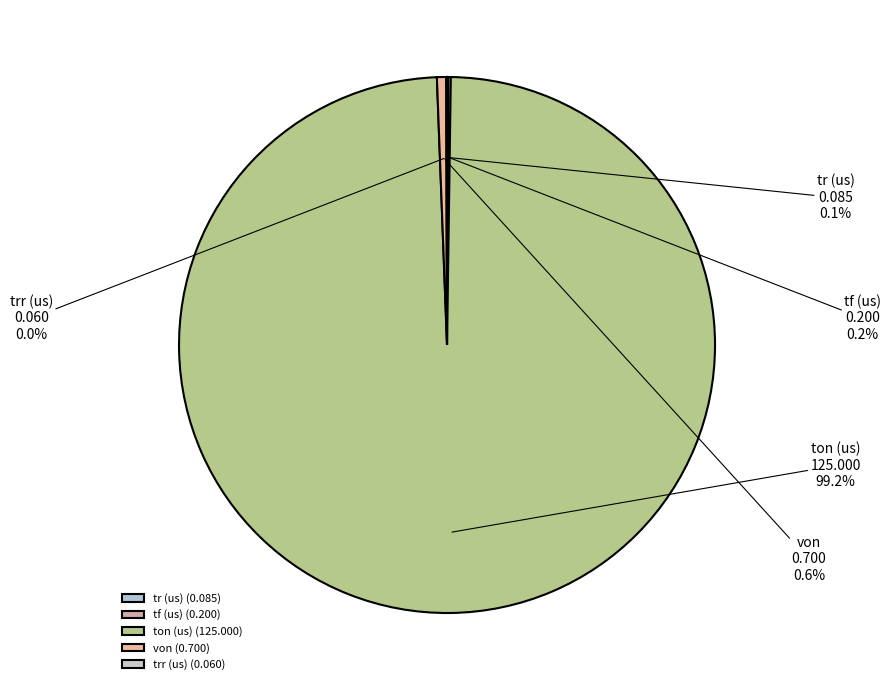

To the nearest percent, what is the average slice percentage?

20%